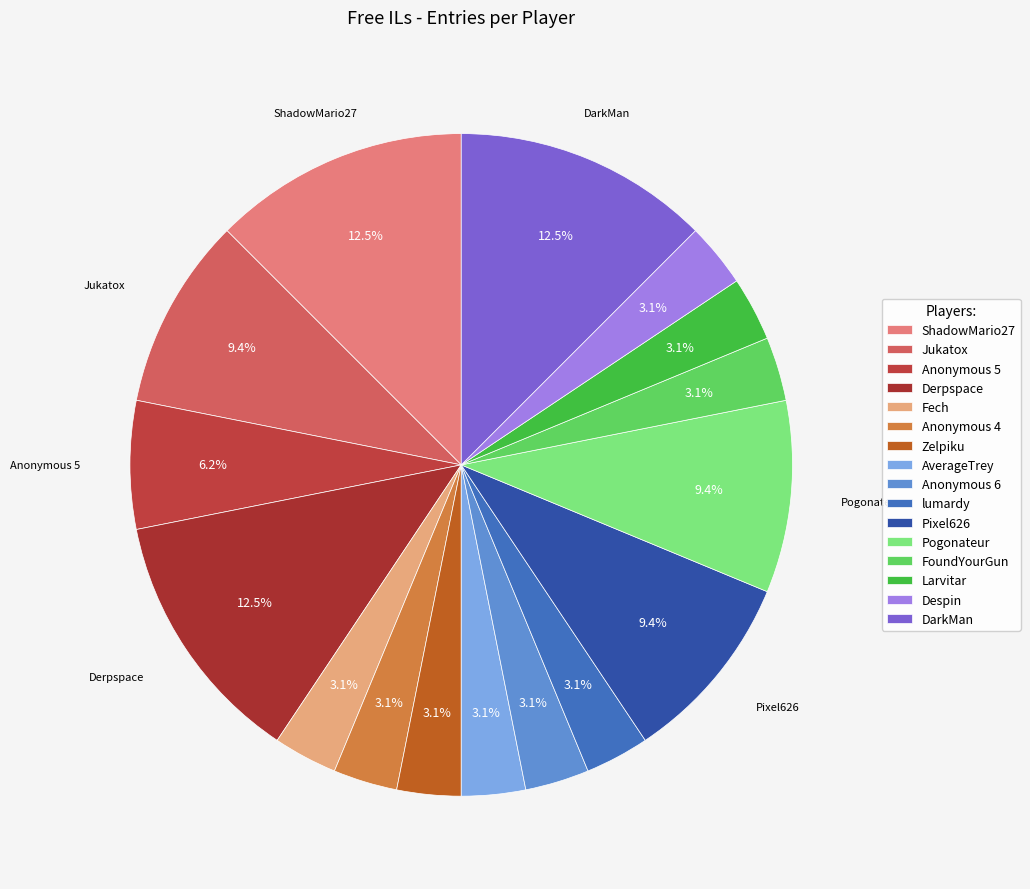

What is the change in value from Anonymous 5 to Anonymous 6?

-1